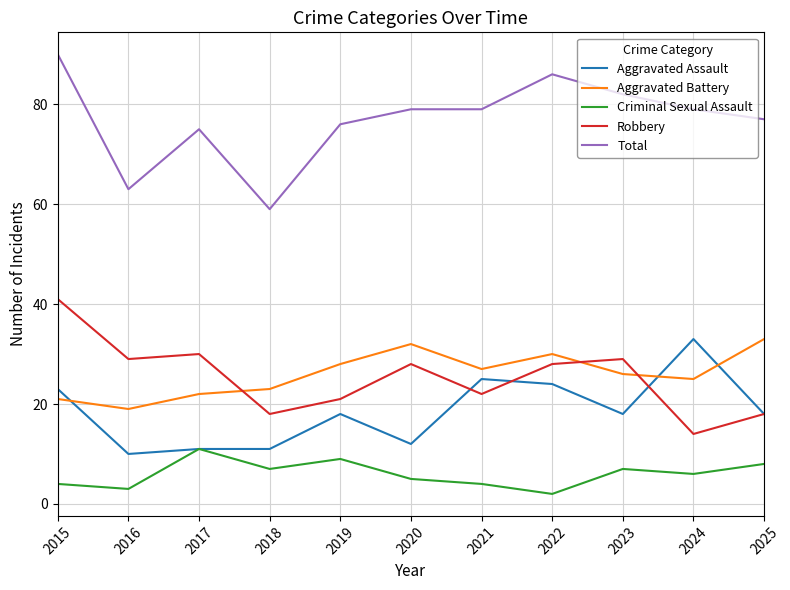

What are all the series names shown in the legend?

Aggravated Assault, Aggravated Battery, Criminal Sexual Assault, Robbery, Total